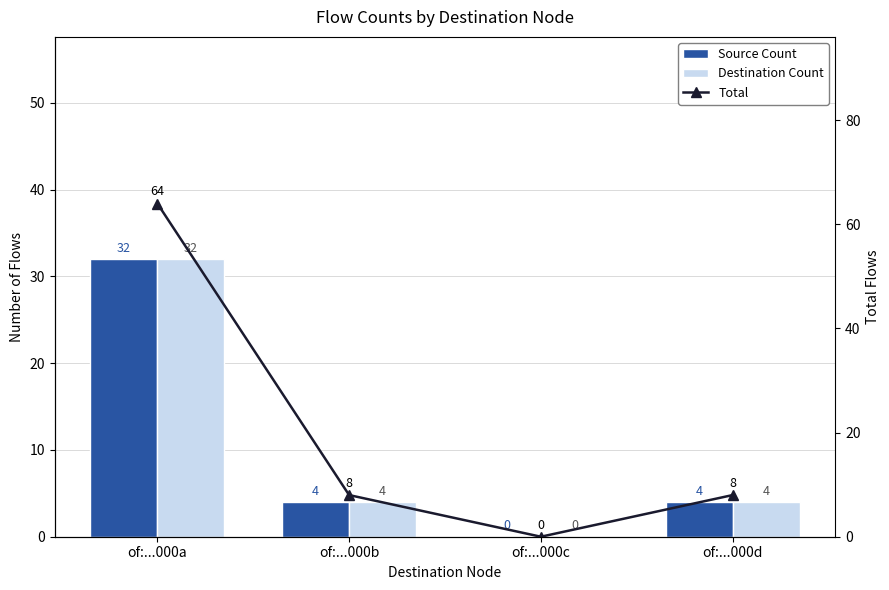

Which category has the lowest value in the Total series?

of:...000c